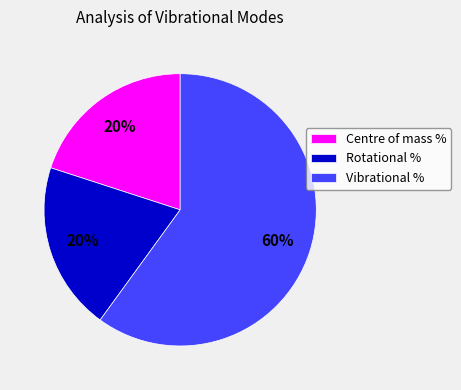

Between Vibrational % and Rotational %, which is larger?

Vibrational %